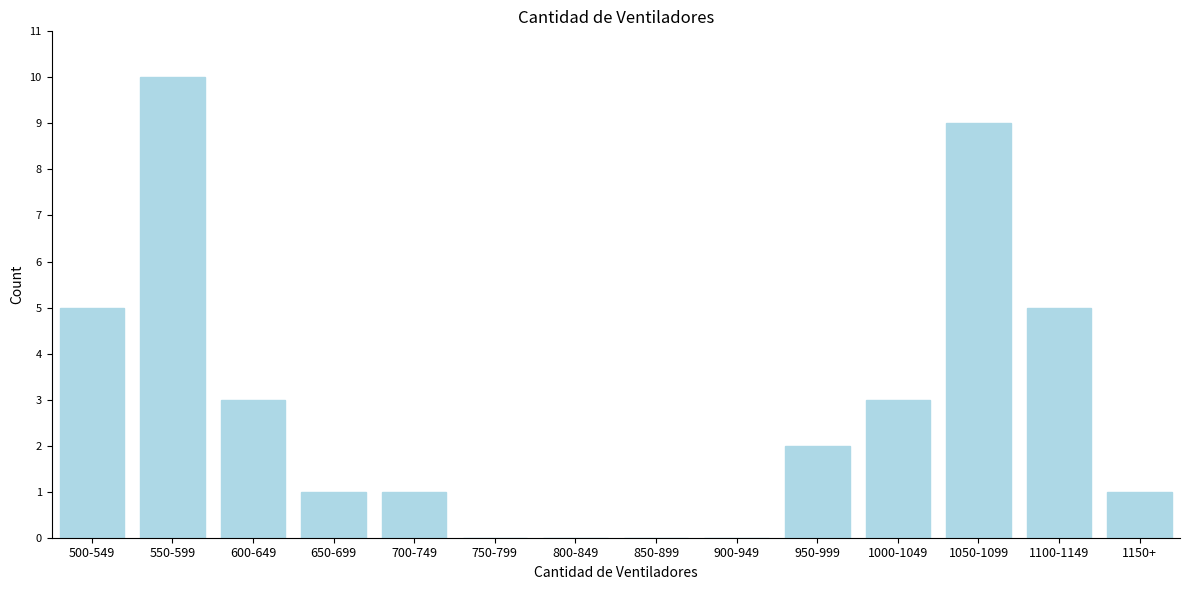

Reading right to left, list all the values displayed in this chart.

1150+=1	1100-1149=5	1050-1099=9	1000-1049=3	950-999=2	900-949=0	850-899=0	800-849=0	750-799=0	700-749=1	650-699=1	600-649=3	550-599=10	500-549=5